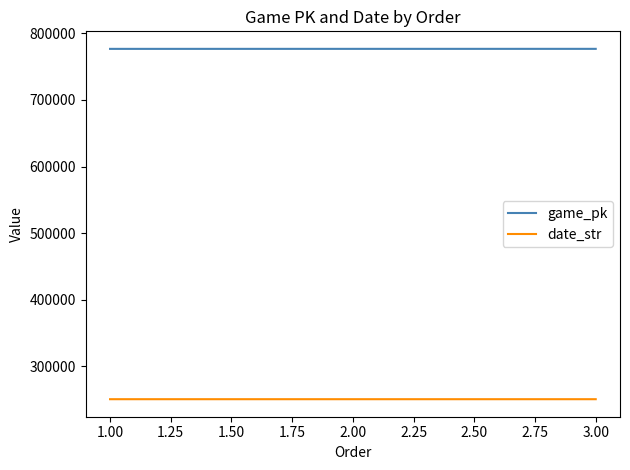

What is the average value of the date_str series?

250827